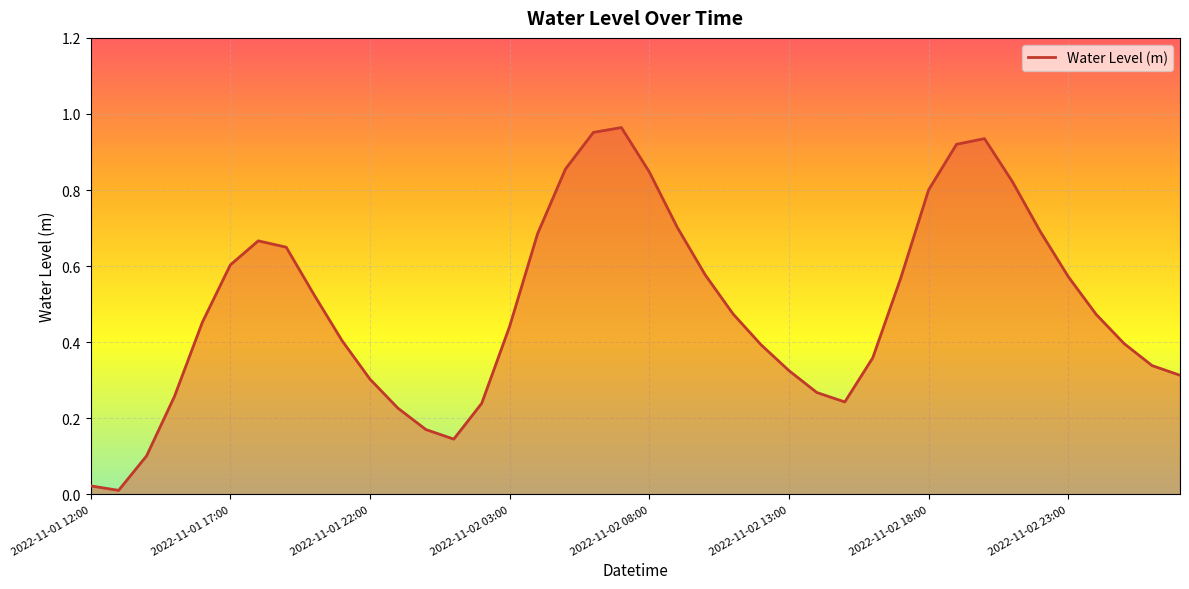

Does the chart have visible grid lines?

Yes